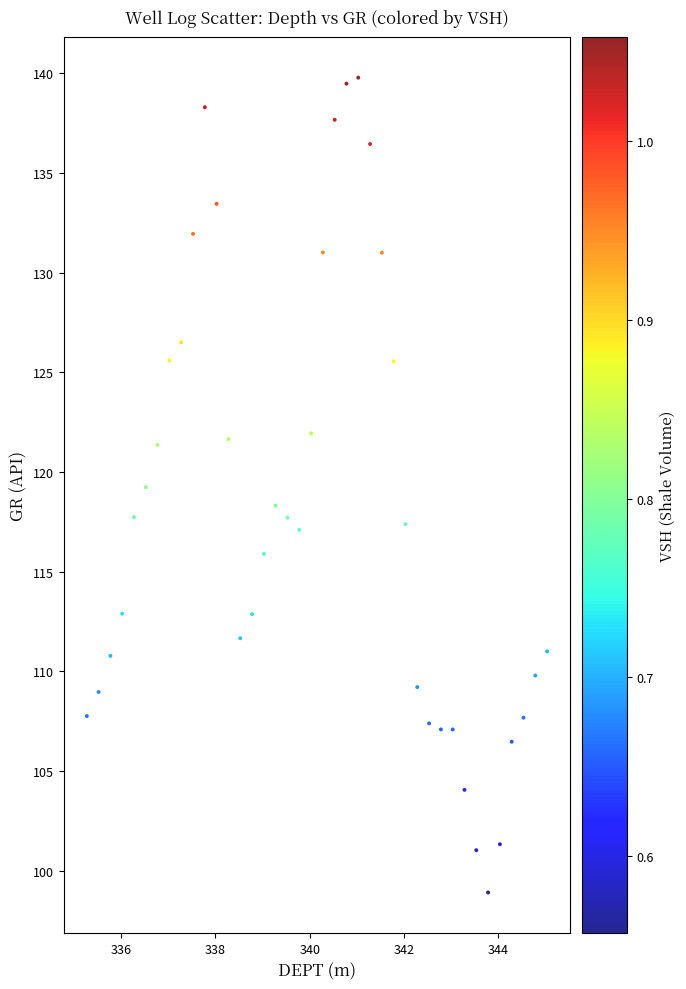

What is the range of Y values (max minus min)?

40.9